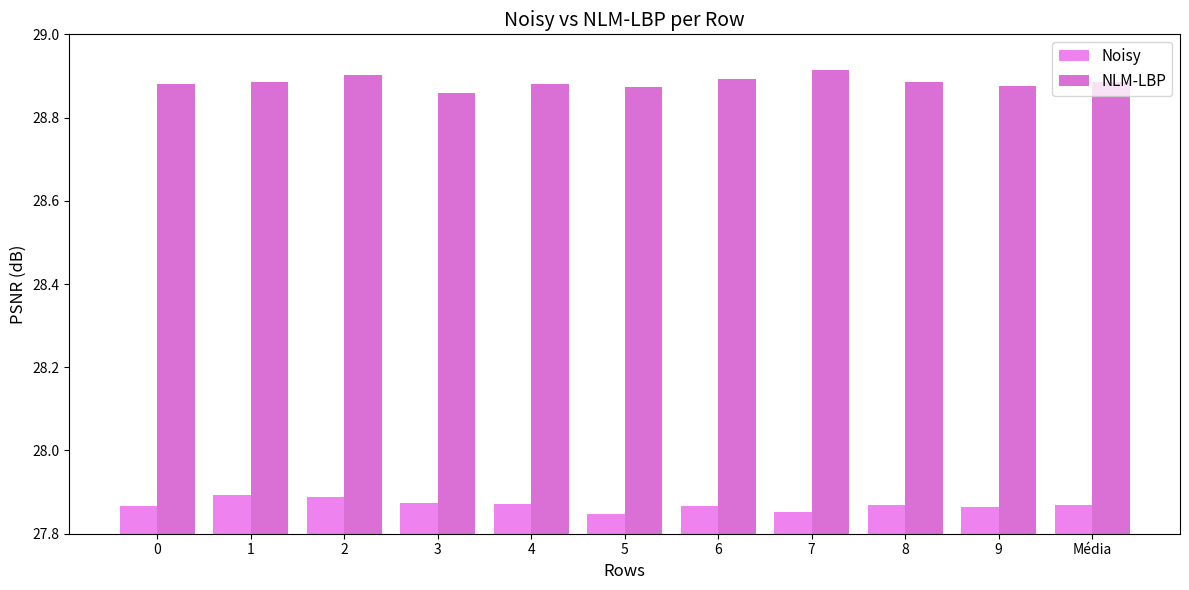

Rank the series by their average value, from lowest to highest.

Noisy, NLM-LBP